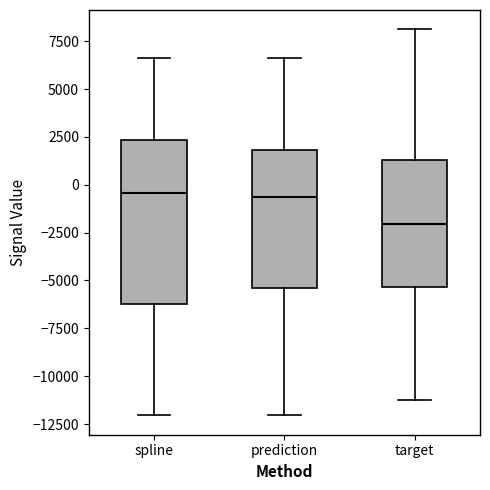

Reading left to right, read every box against the y-axis: the position of its median line, the range the box covers, and the ends of its whiskers. The values are not printed on the chart, so give them approximately, as read against the axis.

spline: median -500, box -6000 to 2500, whiskers -12000 to 6500
prediction: median -500, box -5500 to 2000, whiskers -12000 to 6500
target: median -2000, box -5500 to 1500, whiskers -11000 to 8000